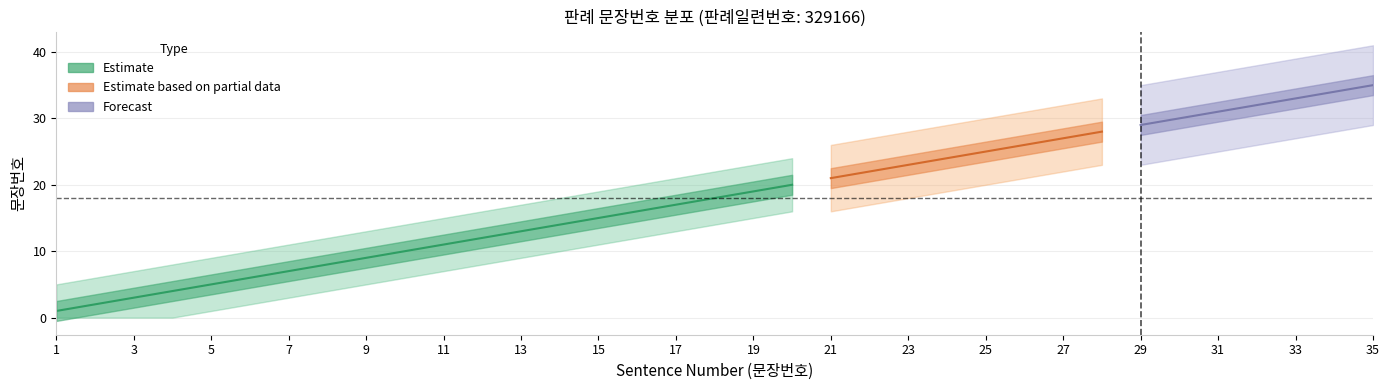

What is the smallest value displayed?

1